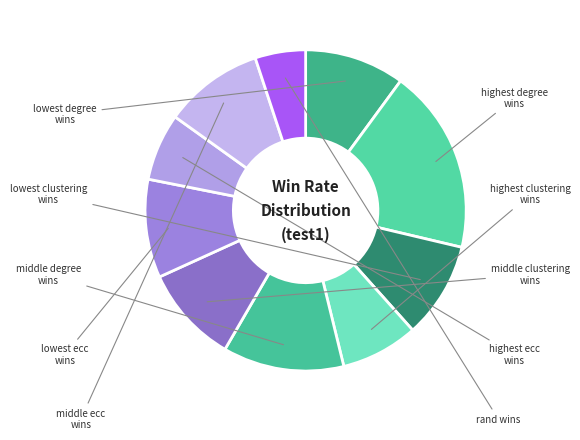

Combined, do middle ecc wins and middle degree wins account for over 50%?

No